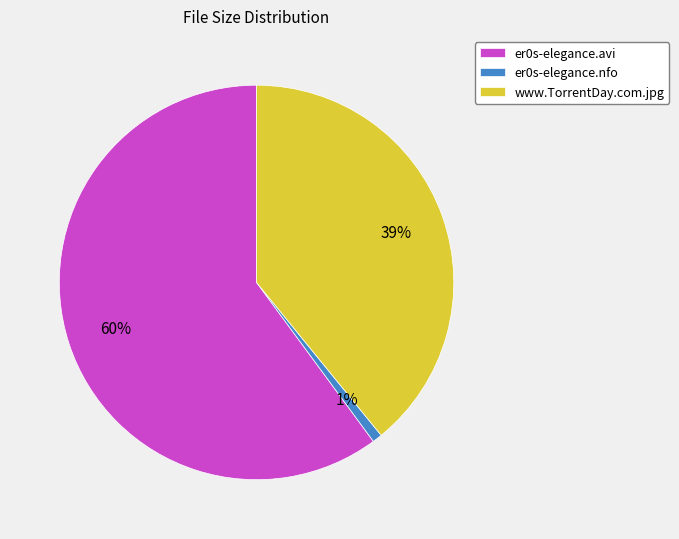

To the nearest percent, what percentage of the pie is www.TorrentDay.com.jpg?

39%